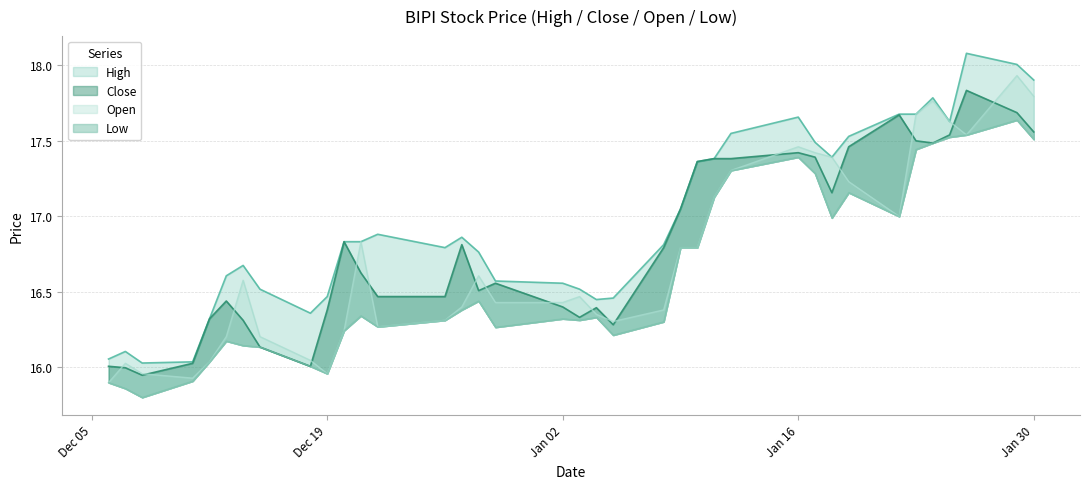

The value of Close at 29 is 5.9. True or false?

False